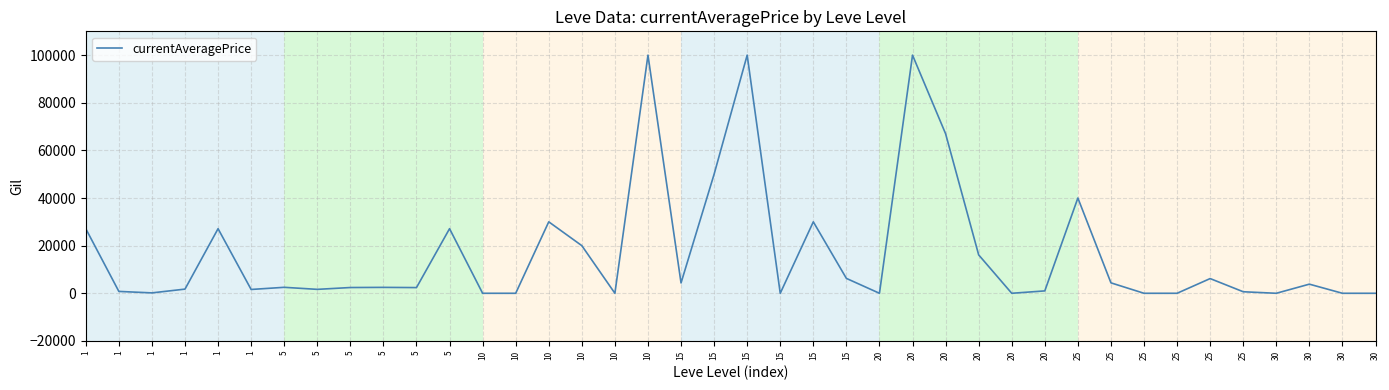

Reading right to left, extract all data points from this chart.

30=0.0	30=0.0	30=3831.3	30=0.0	25=642.7	25=6176.9	25=0.0	25=0.0	25=4380.2	25=40001.0	20=1000.0	20=0.0	20=16124.8	20=66999.5	20=99997.5	20=0.0	15=6252.3	15=29999.0	15=0.0	15=100000.0	15=49999.0	15=4339.6	10=100000.0	10=0.0	10=19999.0	10=30008.0	10=0.0	10=0.0	5=27127.0	5=2392.0	5=2481.0	5=2417.0	5=1648.0	5=2507.0	1=1602.0	1=27119.0	1=1750.0	1=166.0	1=784.6	1=27128.0